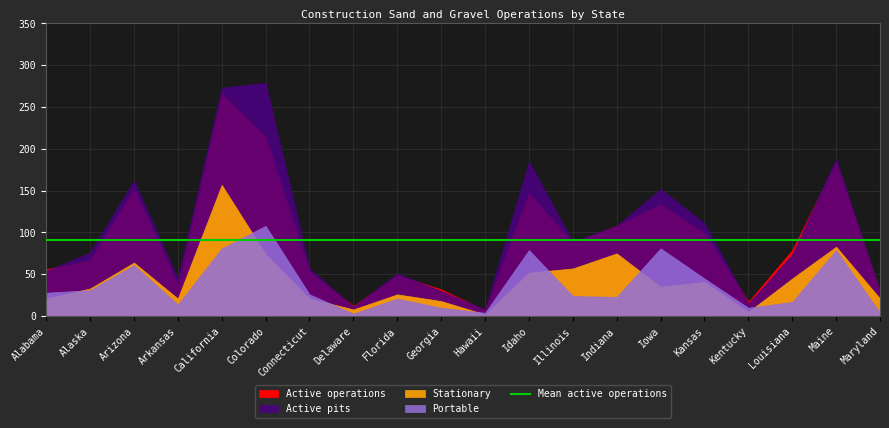

Where does the Active operations series first go above 79?

Arizona